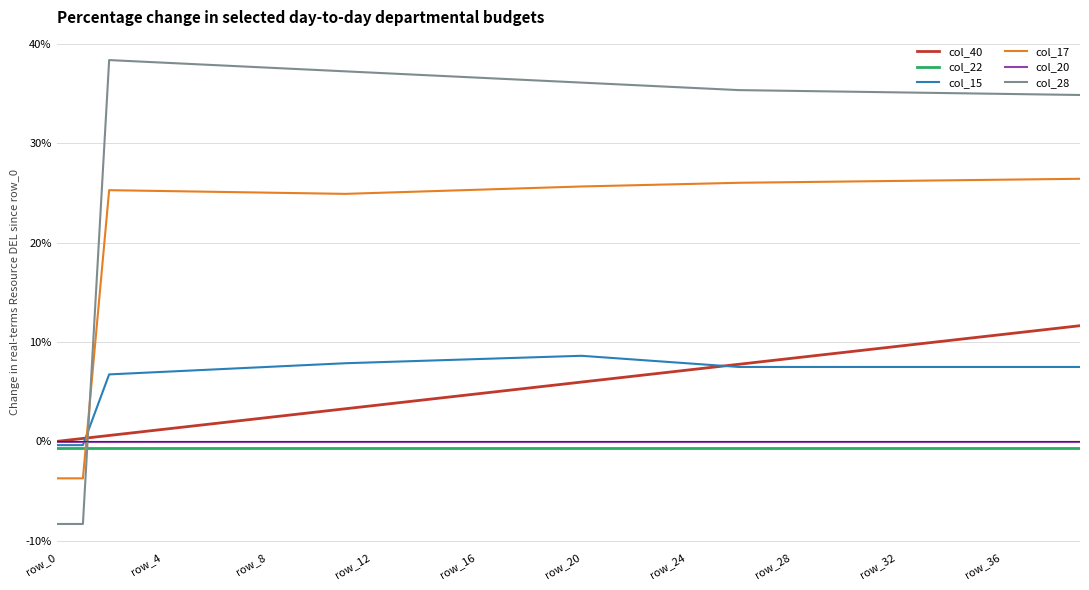

What is the average value of the col_17 series?

0.2